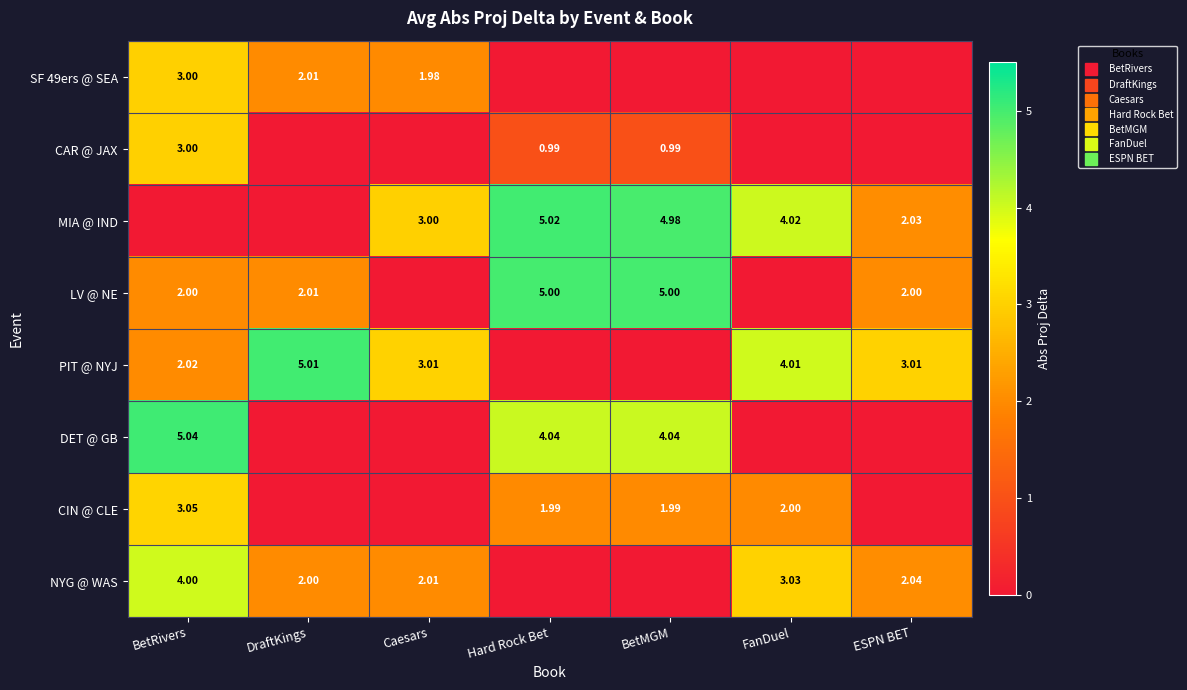

The value of LV @ NE at FanDuel is -2.0. True or false?

False